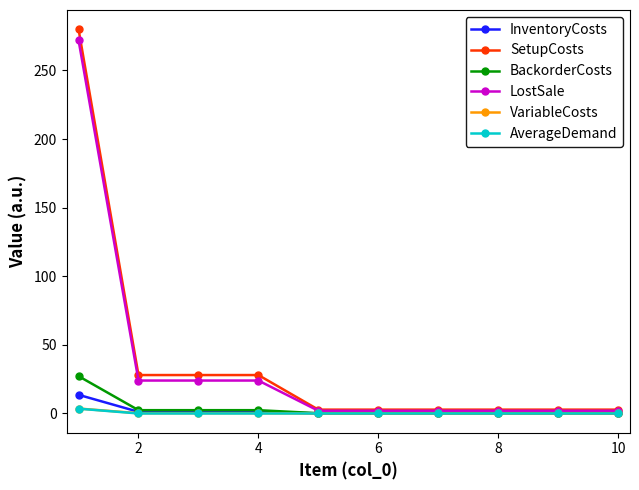

What is the greatest value displayed?

280.0